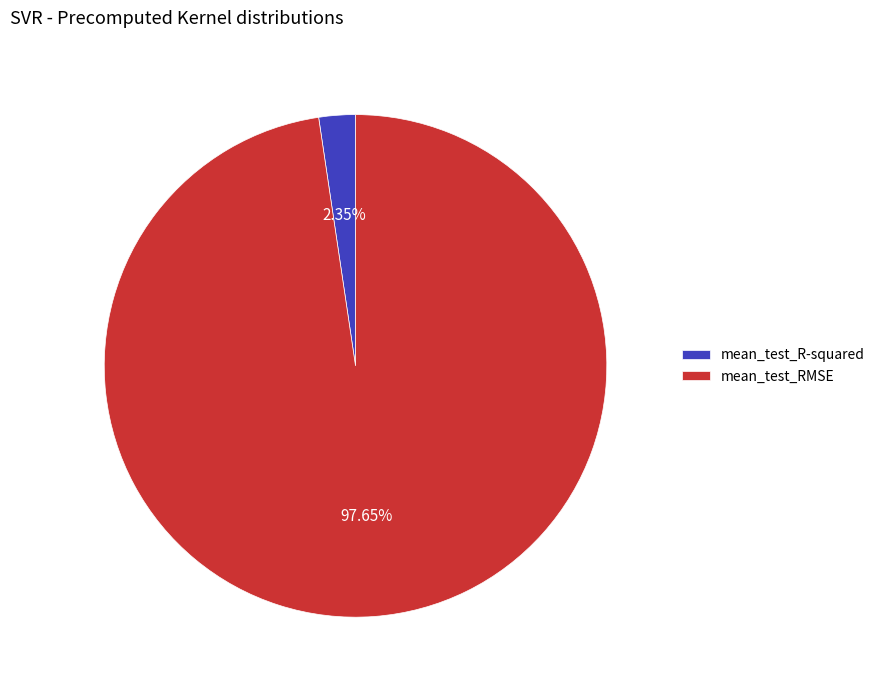

Between mean_test_R-squared and mean_test_RMSE, which is larger?

mean_test_RMSE